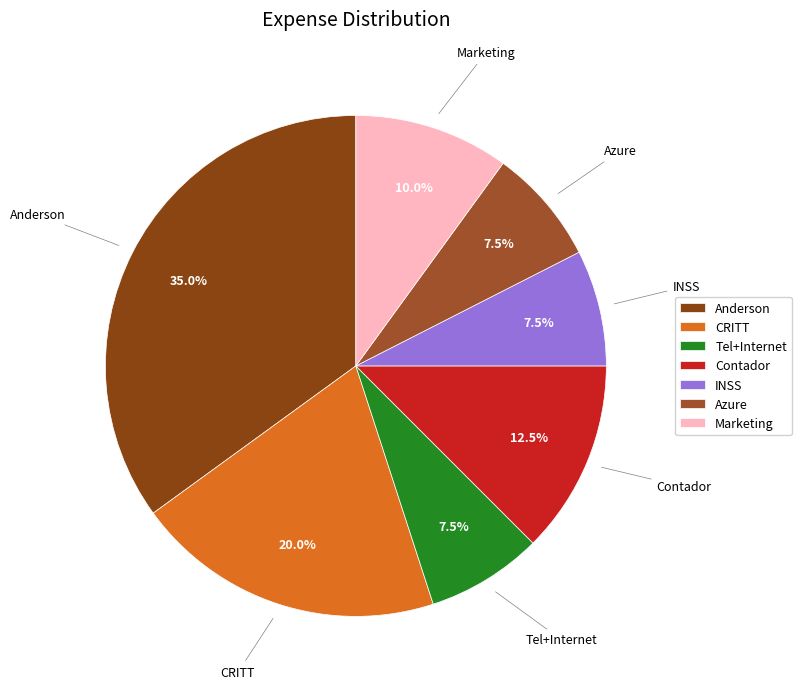

Which category has the biggest portion of the pie?

Anderson